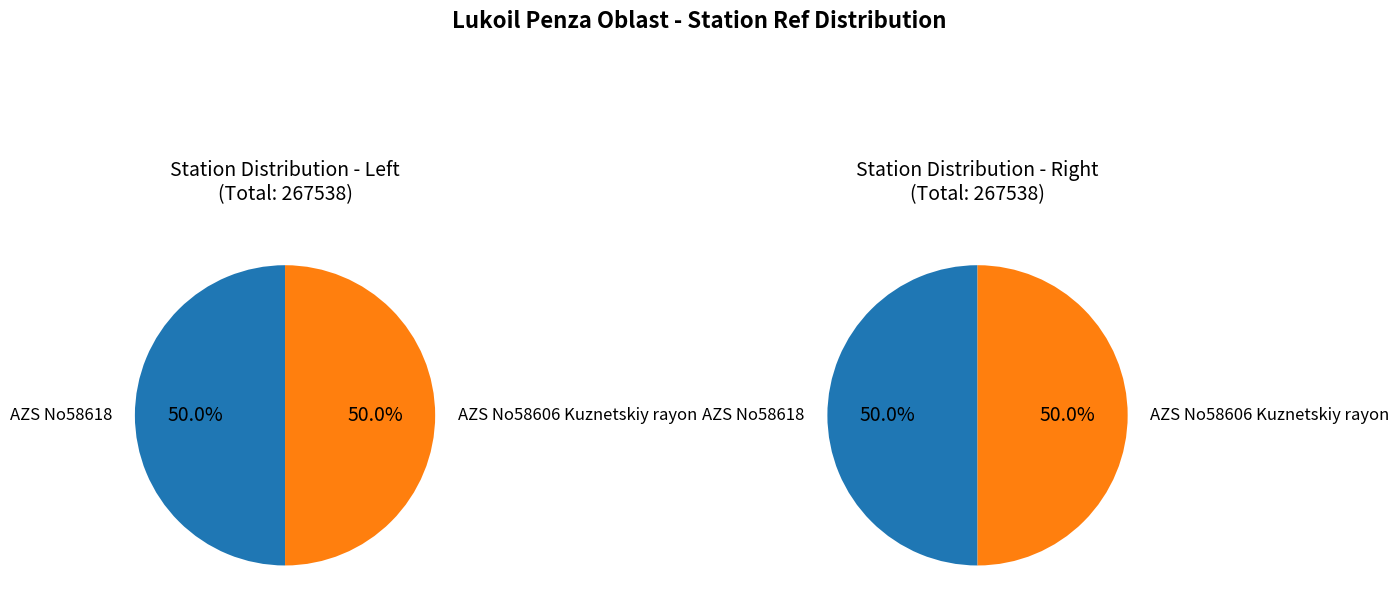

Which category accounts for the majority?

AZS No58618